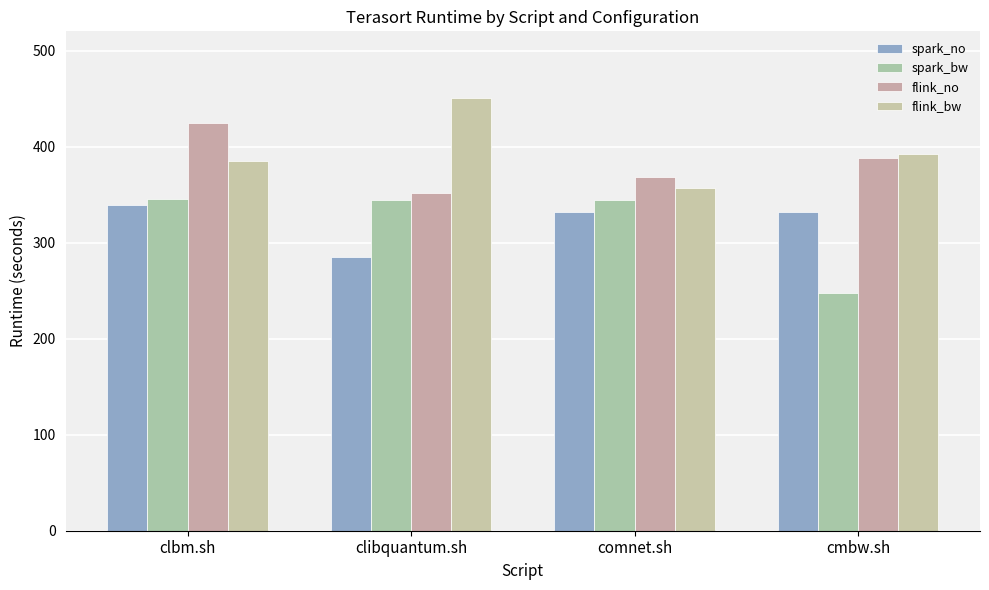

Which series has the largest total across all categories?

flink_bw